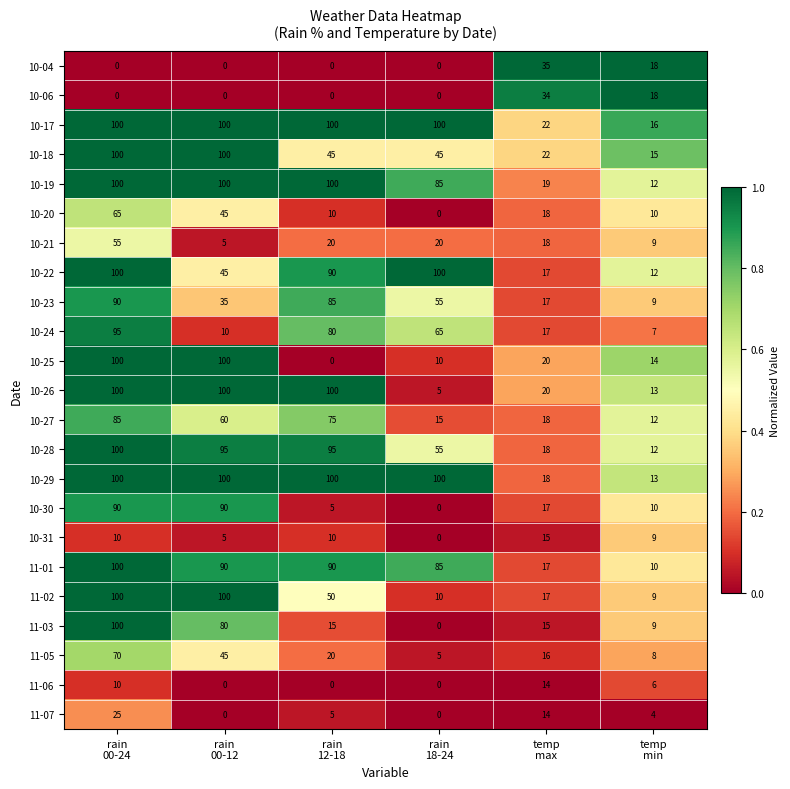

What is the difference between the second highest and minimum values in the 10-20 series?

45